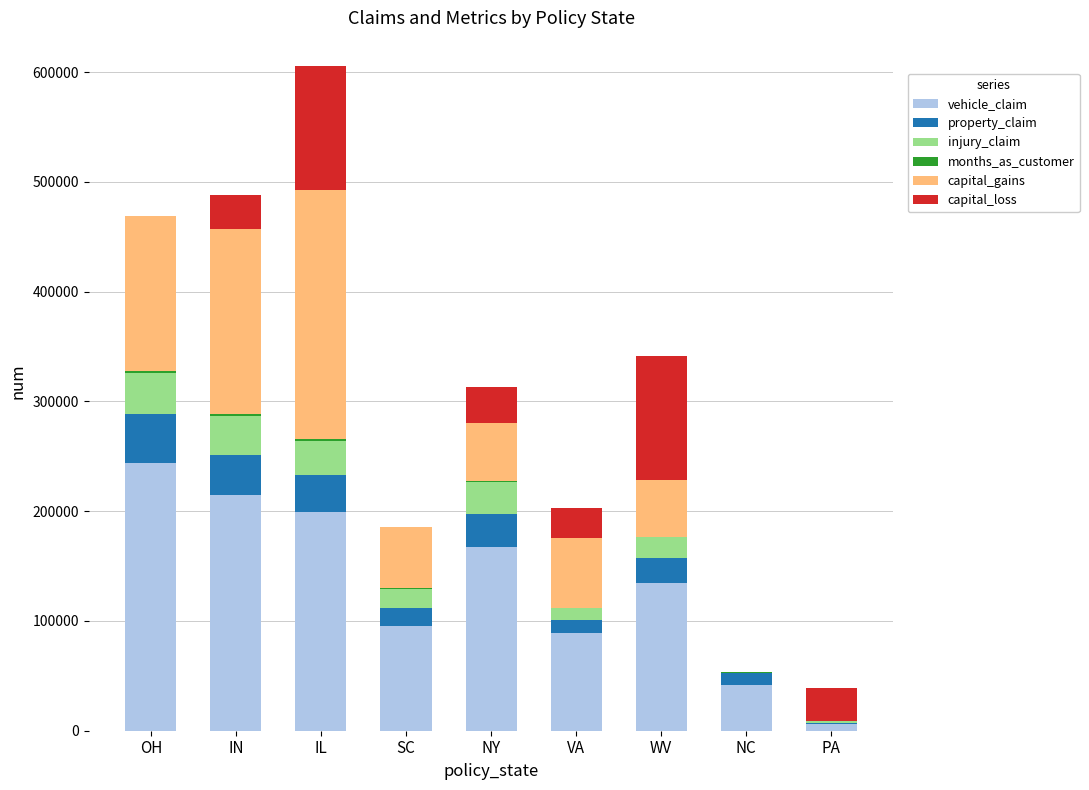

At which label does vehicle_claim reach its peak?

OH